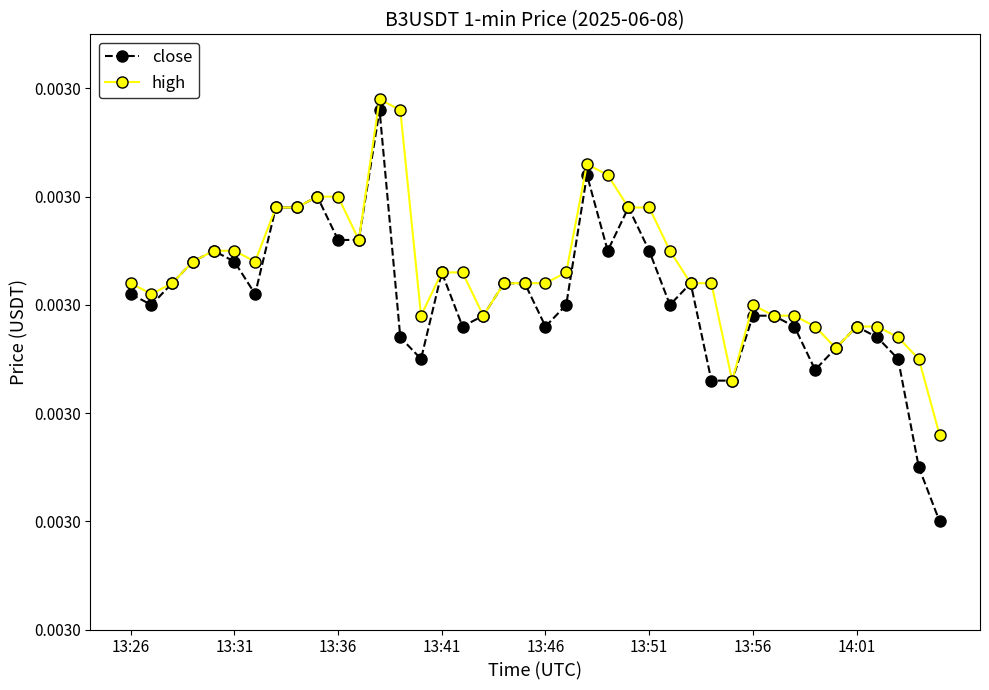

What are all the series names shown in the legend?

close, high